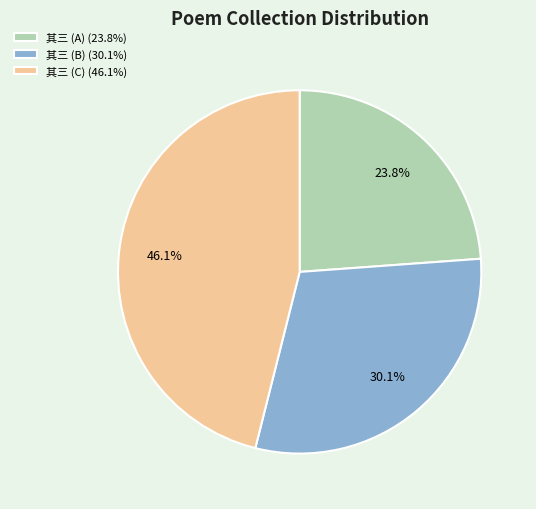

Rank the categories by value from highest to lowest.

其三 (C) (46.1%), 其三 (B) (30.1%), 其三 (A) (23.8%)